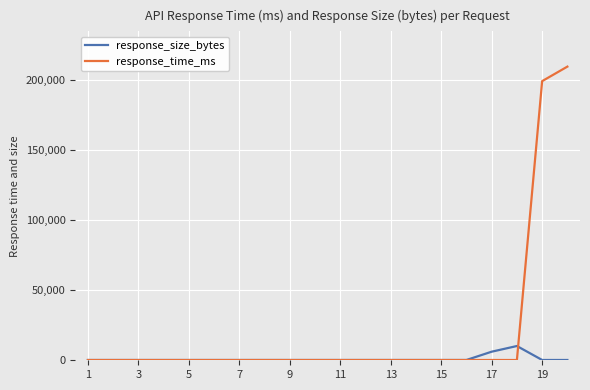

Which series has the largest total across all categories?

response_time_ms